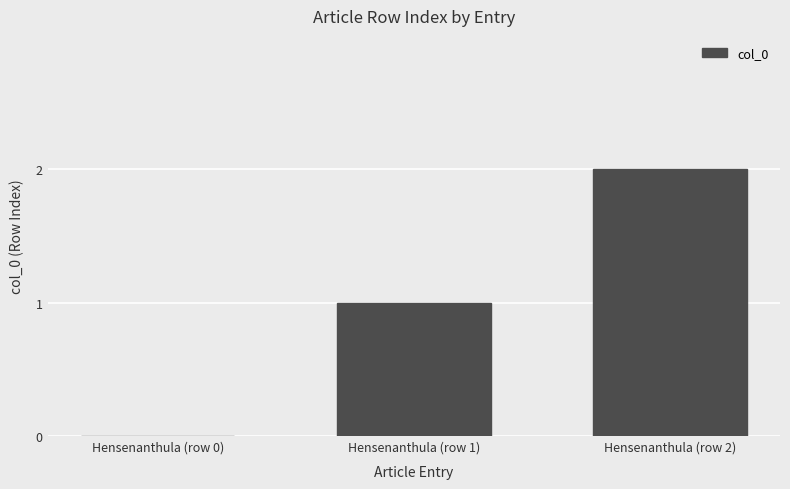

Count the values in the range 0 to 2.

3